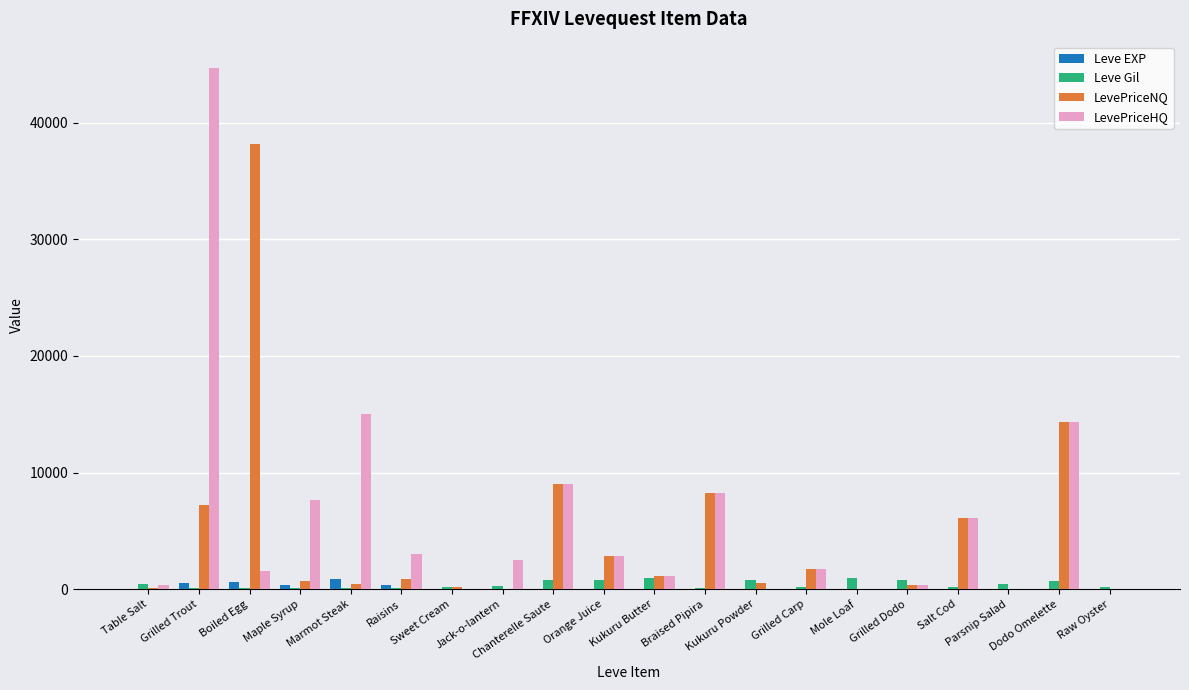

What is the sum of all LevePriceHQ values?

118371